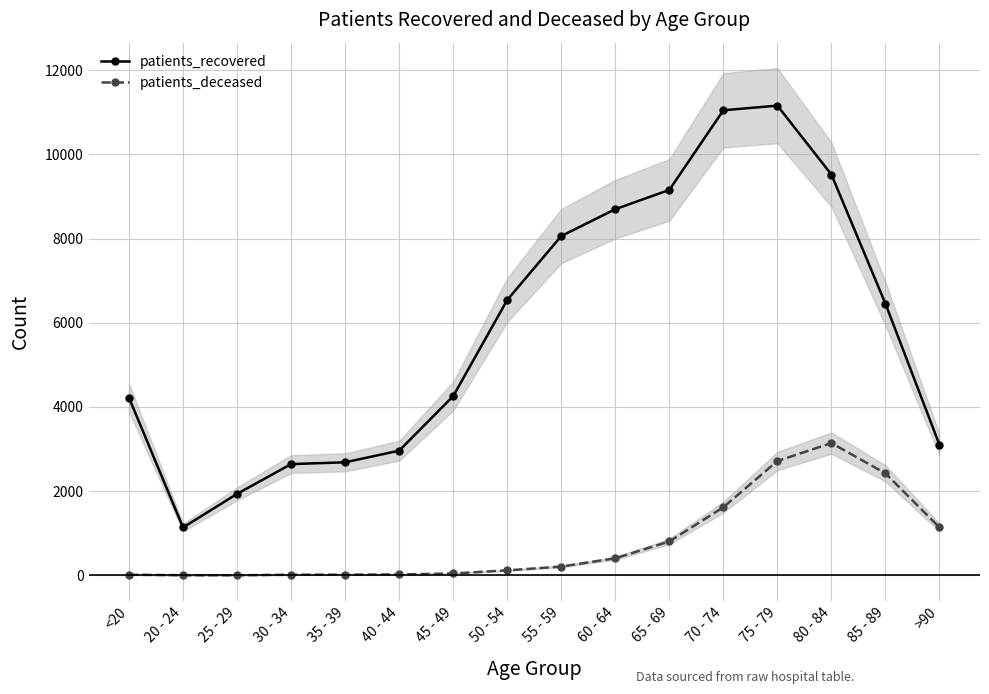

Between 30 - 34 and <20, which is larger?

<20